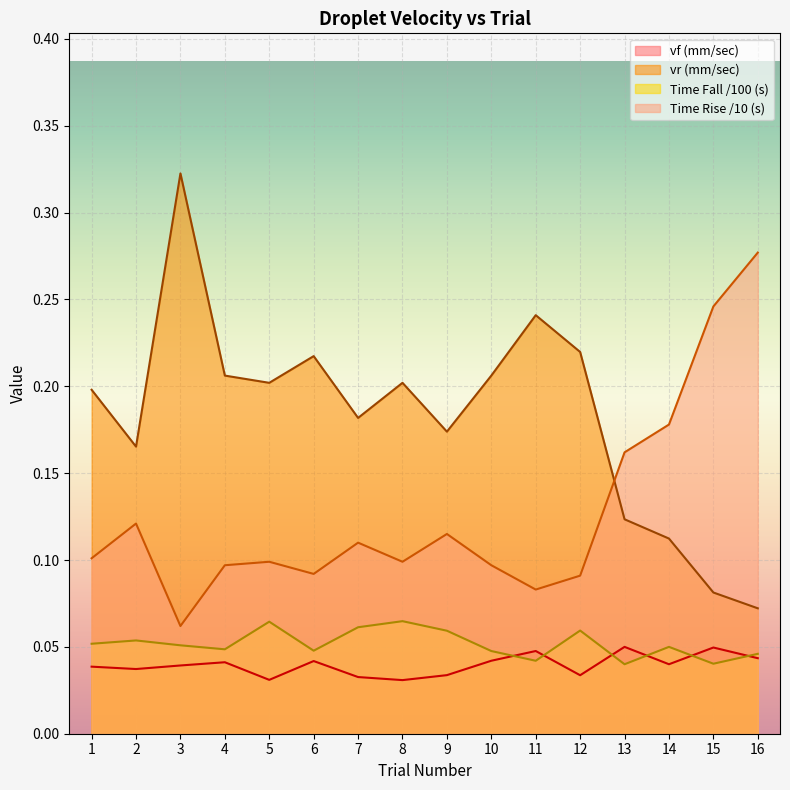

Between which two adjacent categories do vr (mm/sec) and Time Rise (s) first intersect?

12 and 13